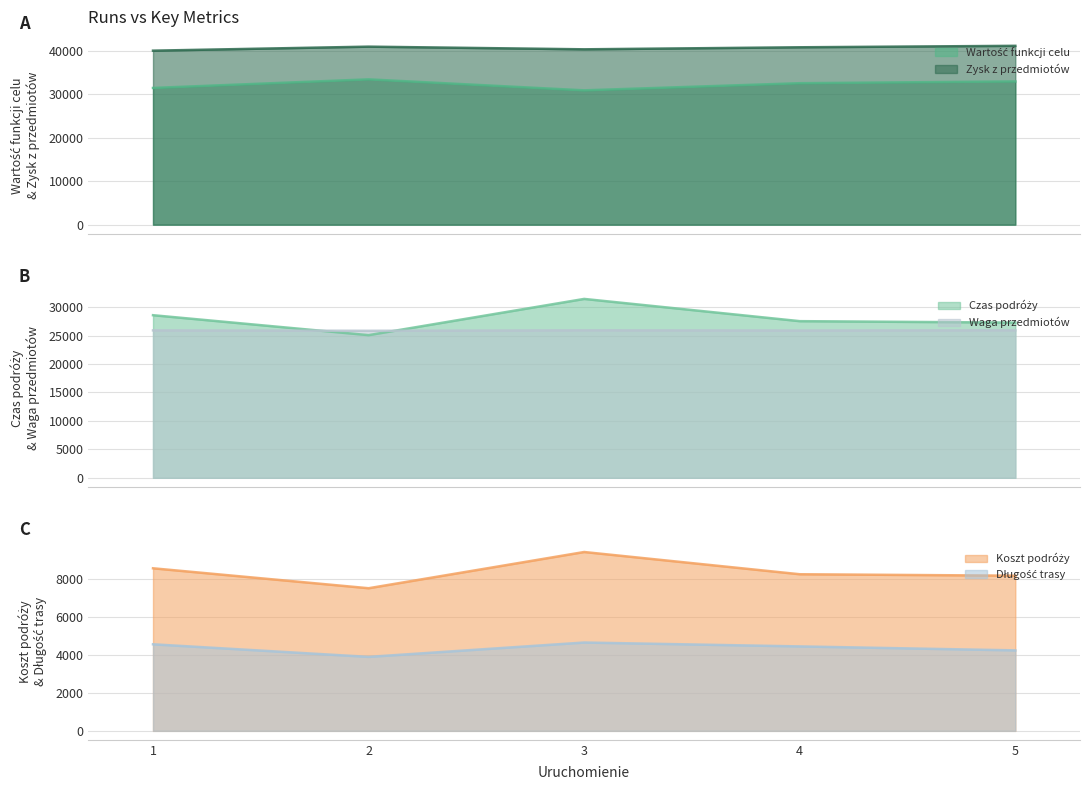

Reading right to left, transcribe all the data shown in this chart.

Wartość funkcji celu: 32942.6	32532.2	30891.4	33415.0	31439.0
Czas podróży: 27278.1	27532.7	31442.0	25073.3	28580.0
Koszt podróży: 8183.4	8259.8	9432.6	7522.0	8574.0
Długość trasy: 4245.0	4454.0	4659.0	3902.0	4566.0
Zysk z przedmiotów: 41126.0	40792.0	40324.0	40937.0	40013.0
Waga przedmiotów: 25926.0	25892.0	25924.0	25837.0	25913.0